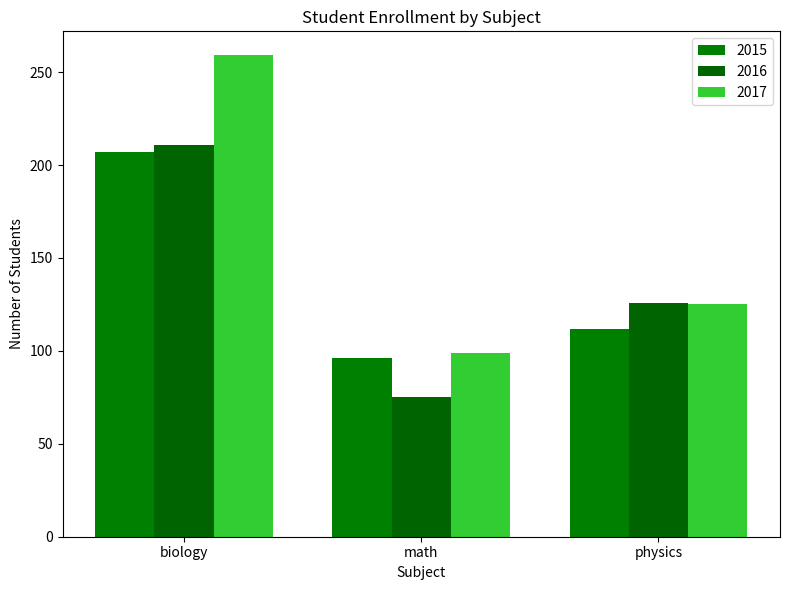

Which has a higher value, physics or biology?

biology